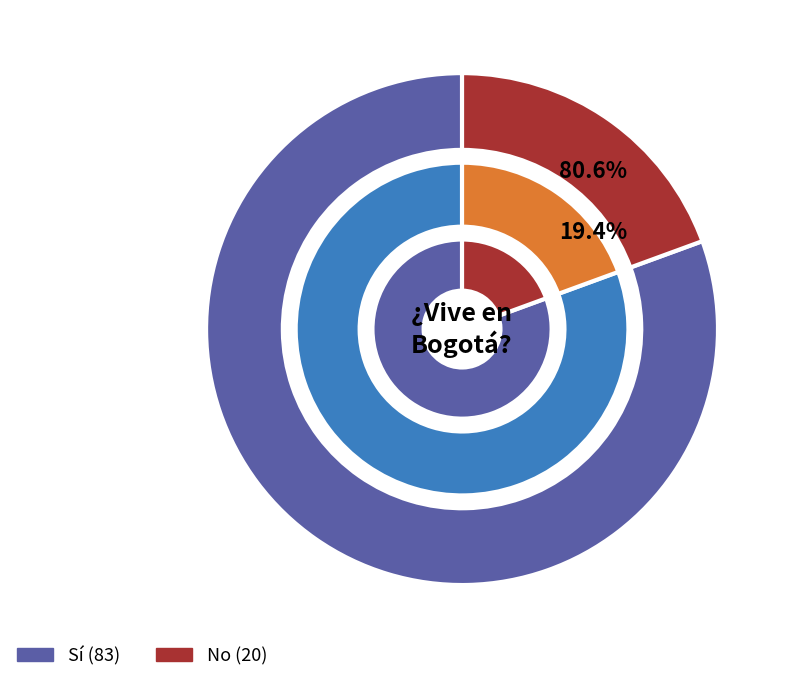

To the nearest percent, what is the average slice percentage?

50%